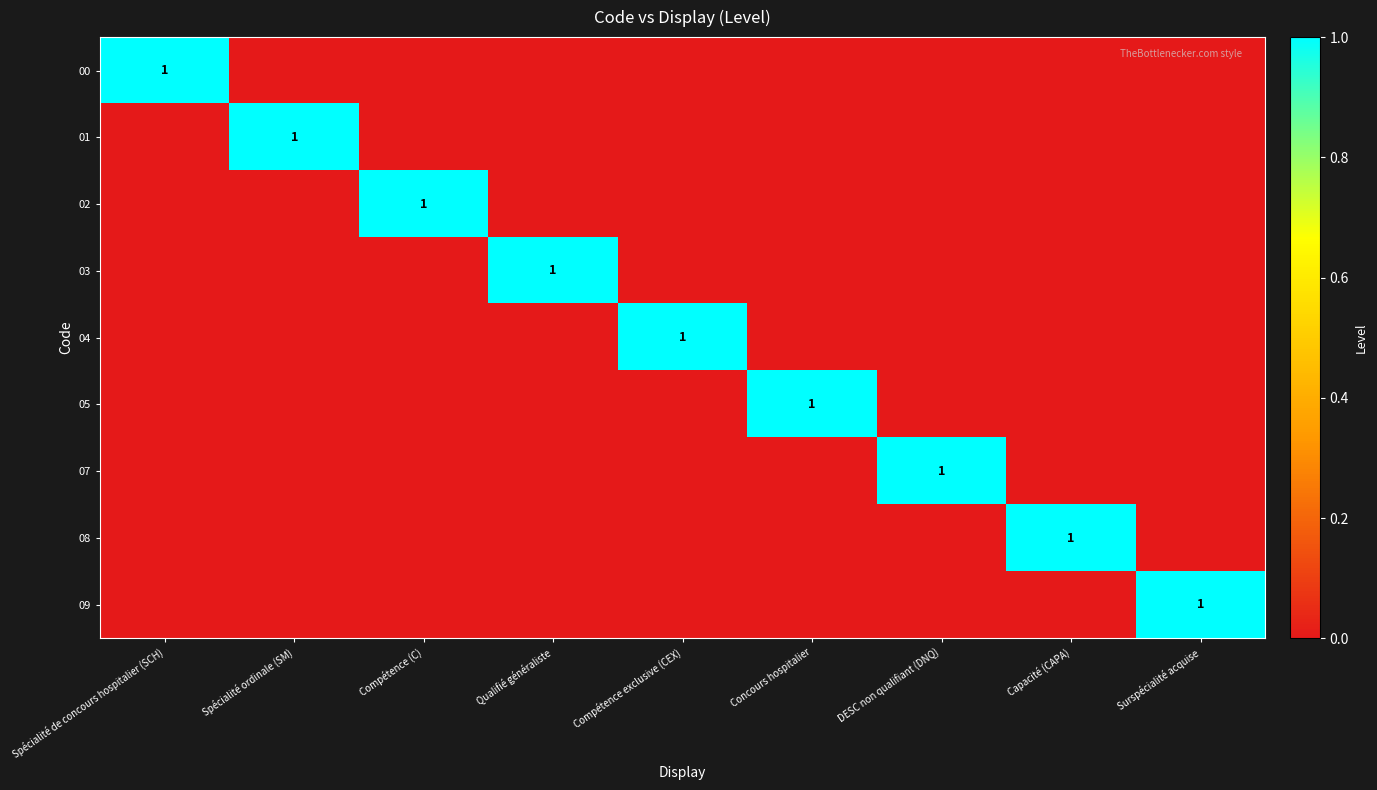

The value of 08 at Capacité (CAPA) is 2. True or false?

False